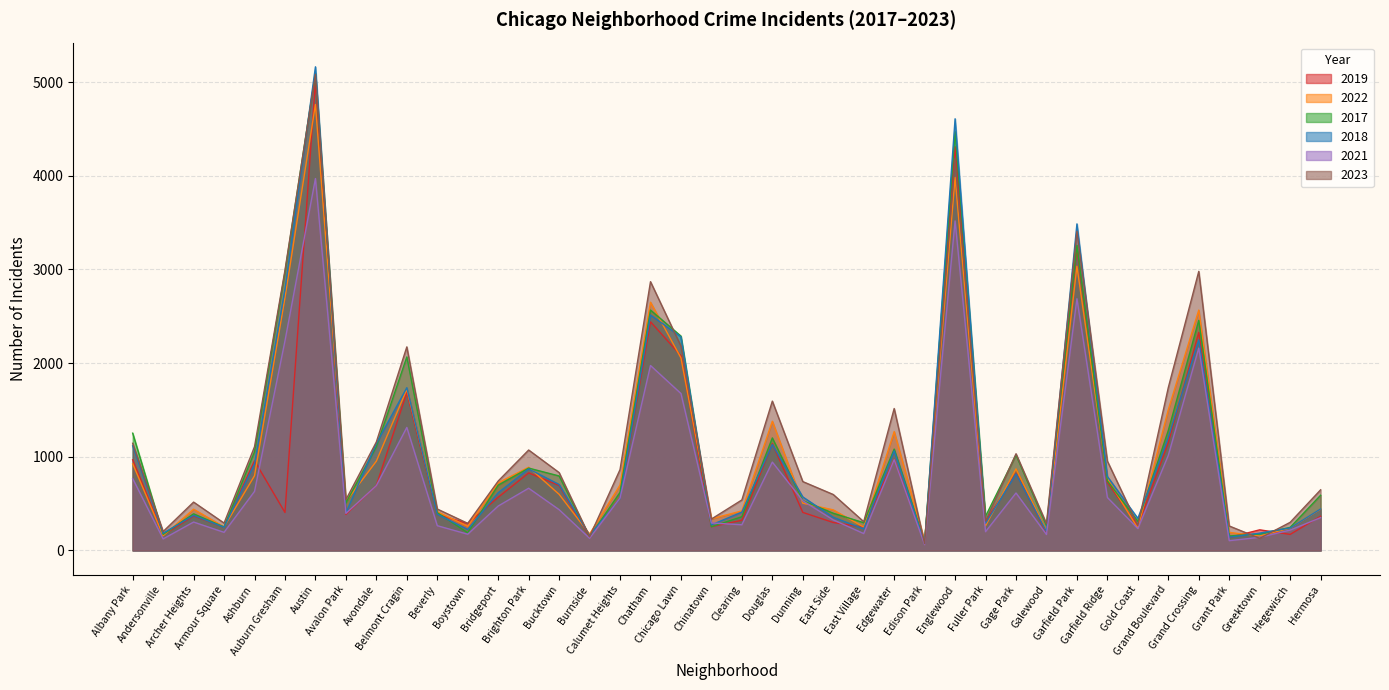

What is the difference between the maximum and minimum values in the 2017 series?

5009